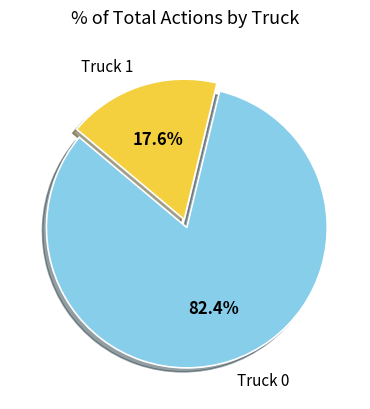

Is there any slice that represents more than half of the pie?

Yes